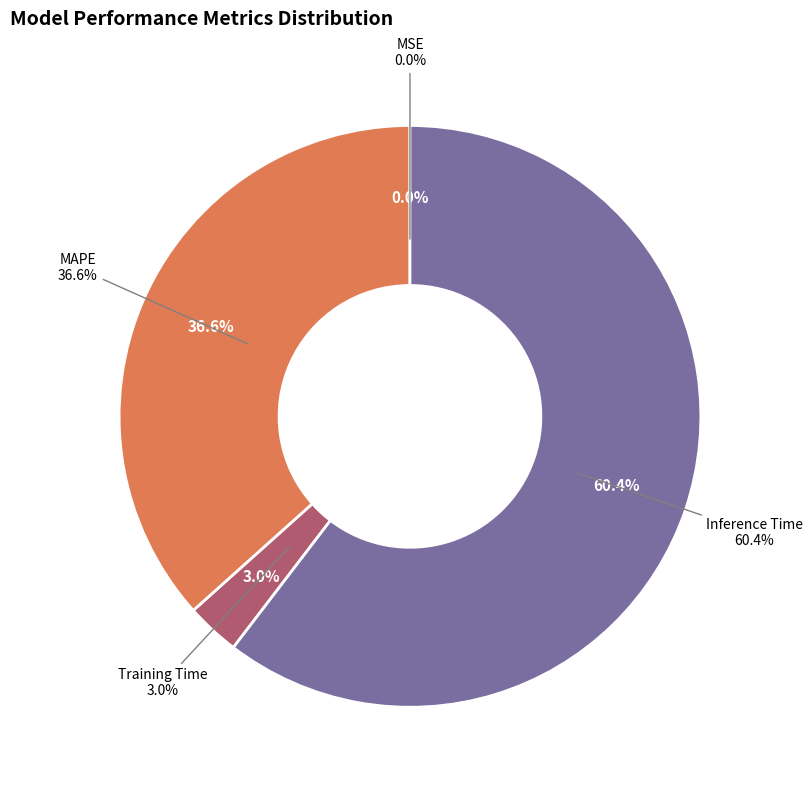

To the nearest percent, what is the difference between the largest and smallest slice percentages?

60%